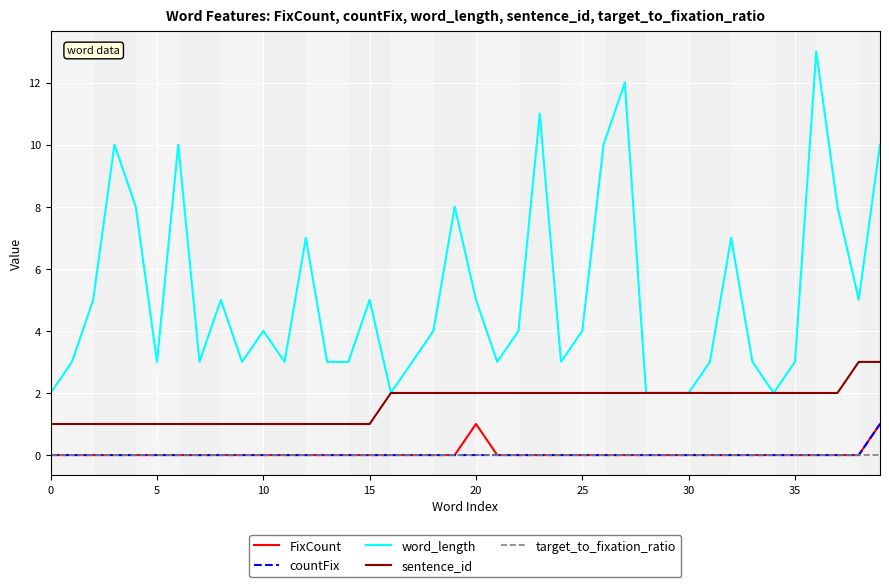

Reading left to right, what are all the values shown in this chart?

FixCount: 0	0	0	0	0	0	0	0	0	0	0	0	0	0	0	0	0	0	0	0	1	0	0	0	0	0	0	0	0	0	0	0	0	0	0	0	0	0	0	1
countFix: 0	0	0	0	0	0	0	0	0	0	0	0	0	0	0	0	0	0	0	0	0	0	0	0	0	0	0	0	0	0	0	0	0	0	0	0	0	0	0	1
word_length: 2	3	5	10	8	3	10	3	5	3	4	3	7	3	3	5	2	3	4	8	5	3	4	11	3	4	10	12	2	2	2	3	7	3	2	3	13	8	5	10
sentence_id: 1	1	1	1	1	1	1	1	1	1	1	1	1	1	1	1	2	2	2	2	2	2	2	2	2	2	2	2	2	2	2	2	2	2	2	2	2	2	3	3
target_to_fixation_ratio: 0	0	0	0	0	0	0	0	0	0	0	0	0	0	0	0	0	0	0	0	0	0	0	0	0	0	0	0	0	0	0	0	0	0	0	0	0	0	0	0